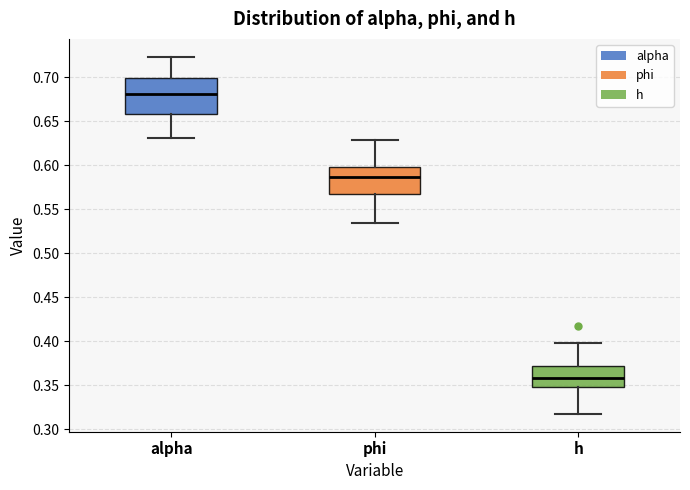

Which box is the tallest, from its lower edge to its upper edge?

alpha